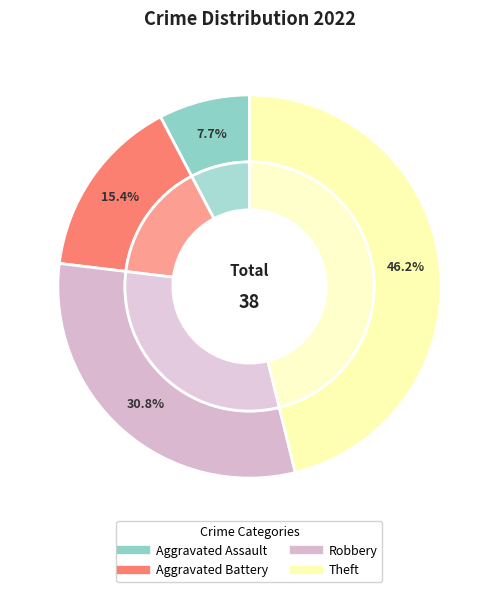

Which slice is the smallest?

Aggravated Assault